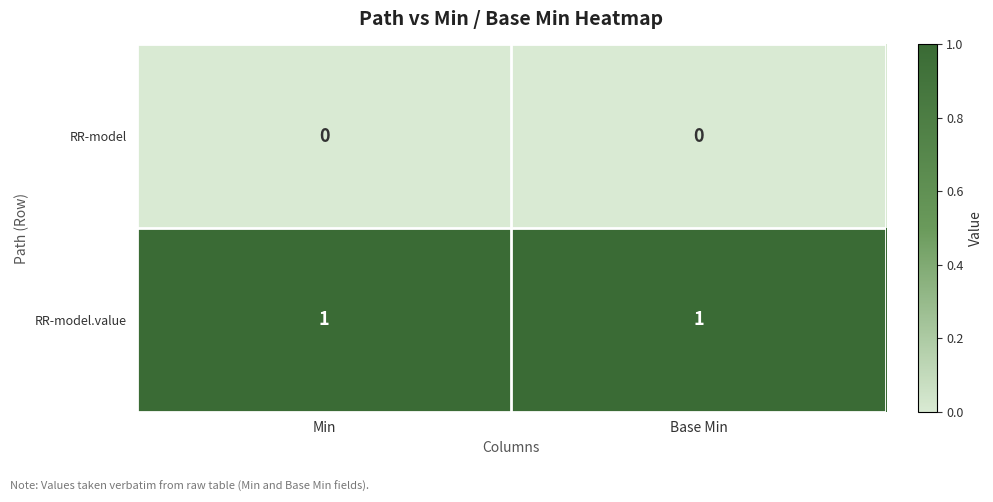

Which series has the largest total across all categories?

RR-model.value